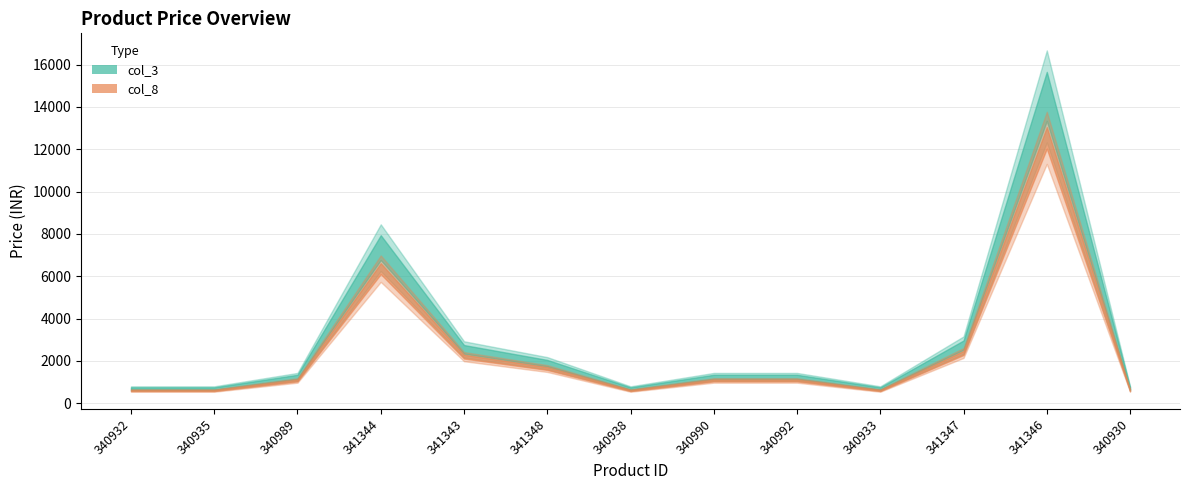

True or false: col_8 and col_3 cross at least once.

False